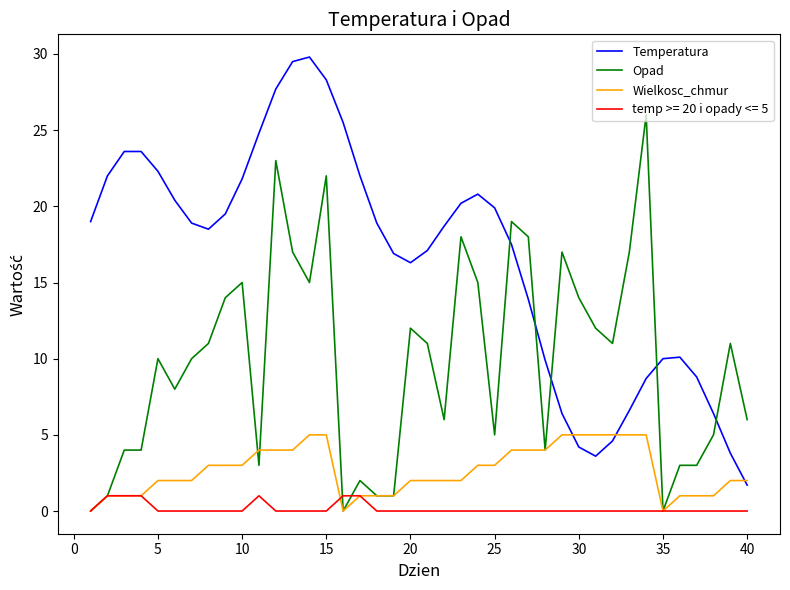

List the series in order of their overall mean, lowest first.

temp >= 20 i opady <= 5, Wielkosc_chmur, Opad, Temperatura